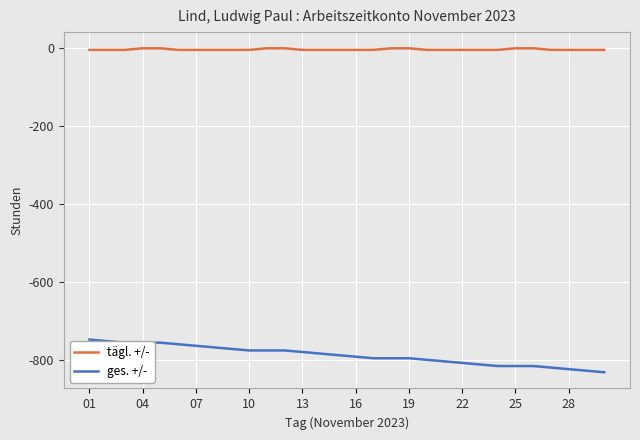

Which series has the largest total across all categories?

tägl. +/-